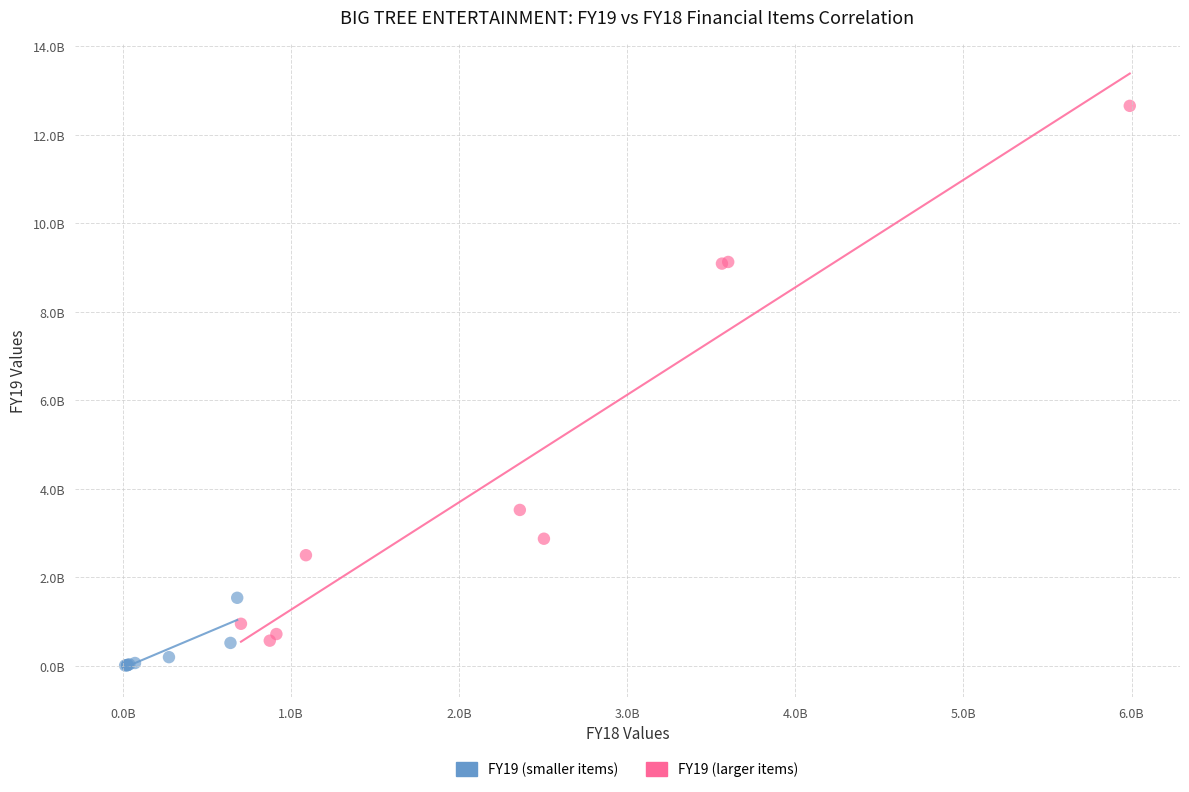

Which series has the largest Y range (max minus min)?

FY19 (larger items)